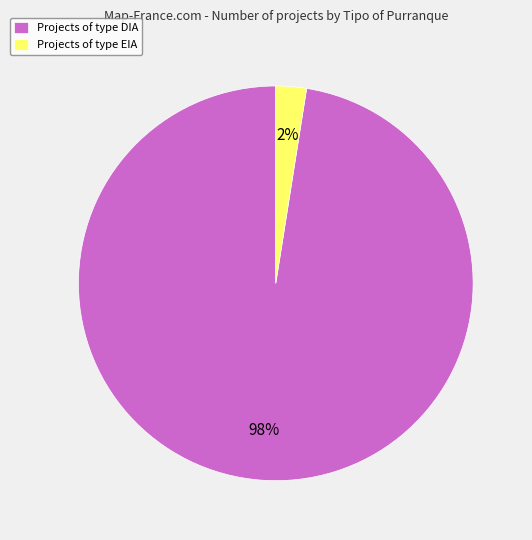

Do Projects of type EIA and Projects of type DIA together represent more than half of the pie?

Yes